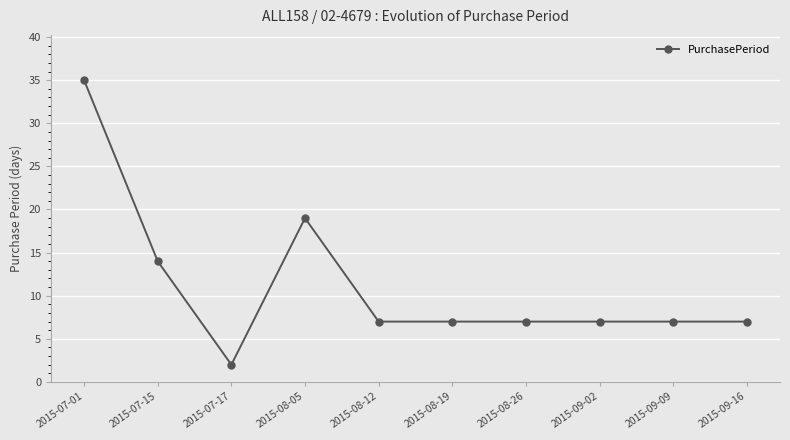

What is the change in value from 2015-07-01 to 2015-08-12?

-28